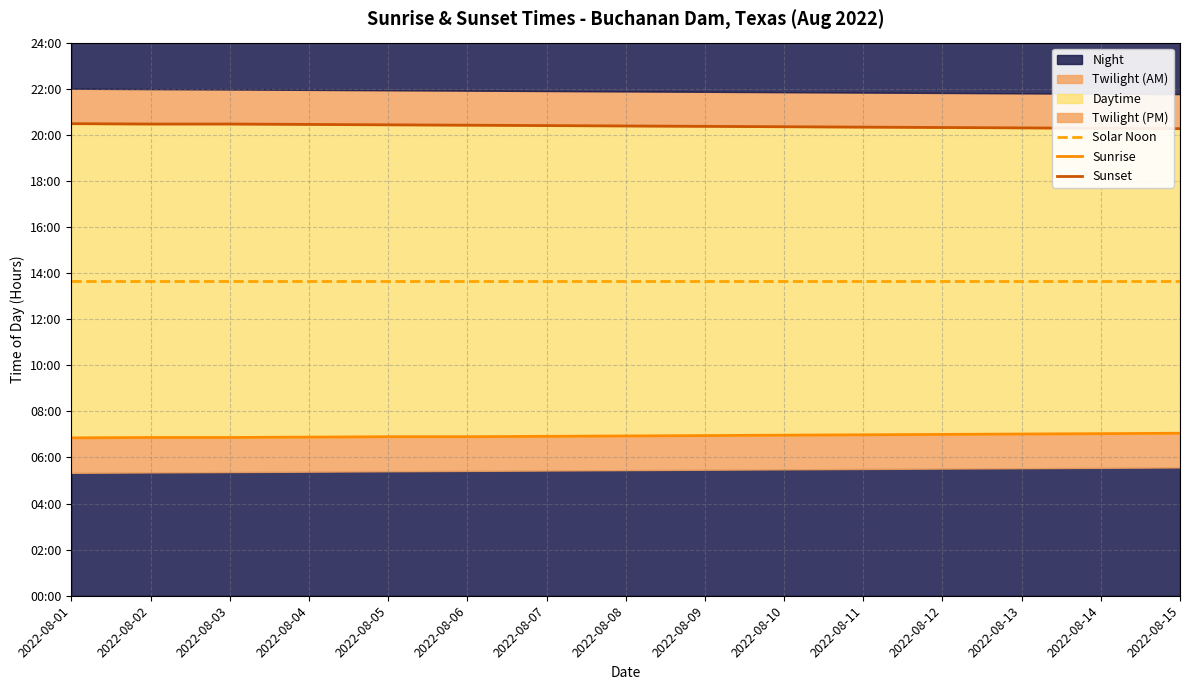

At how many categories does at least one series exceed 19?

15